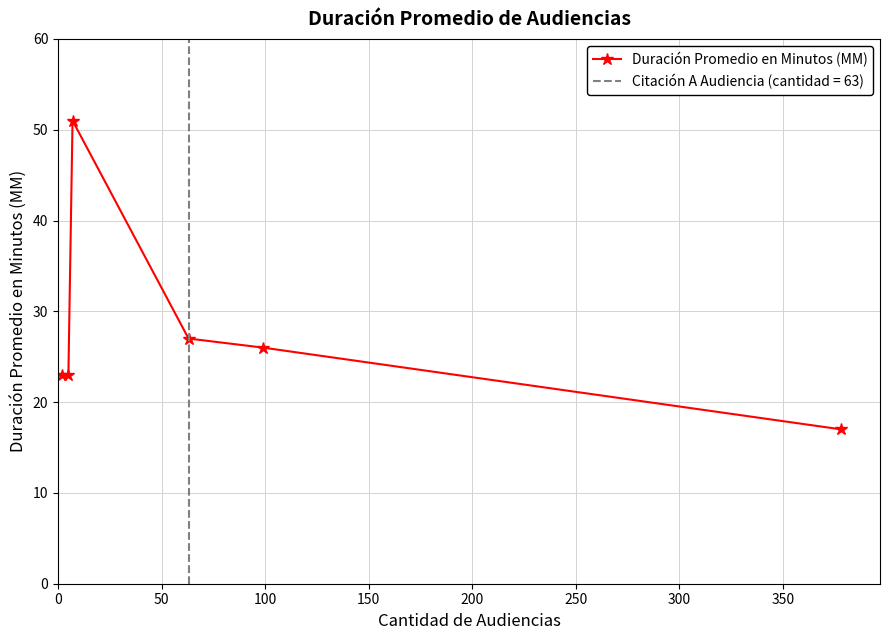

What is the value of the Duración Promedio en Minutos (MM) point at the 4th from the left?

27